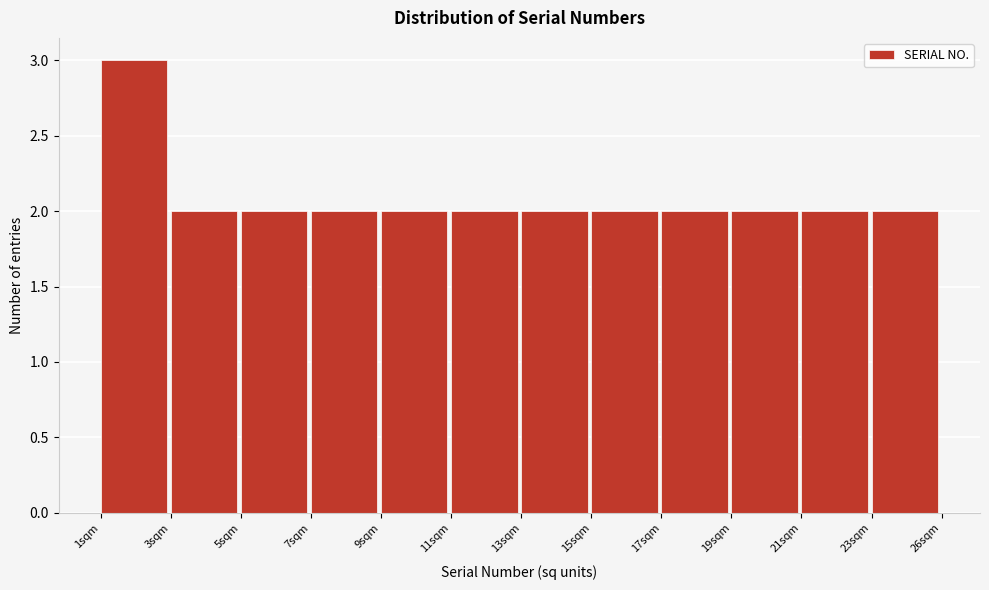

Reading left to right, what are all the values shown in this chart?

1sqm=3	3sqm=2	5sqm=2	7sqm=2	9sqm=2	11sqm=2	13sqm=2	15sqm=2	17sqm=2	19sqm=2	21sqm=2	23sqm=2